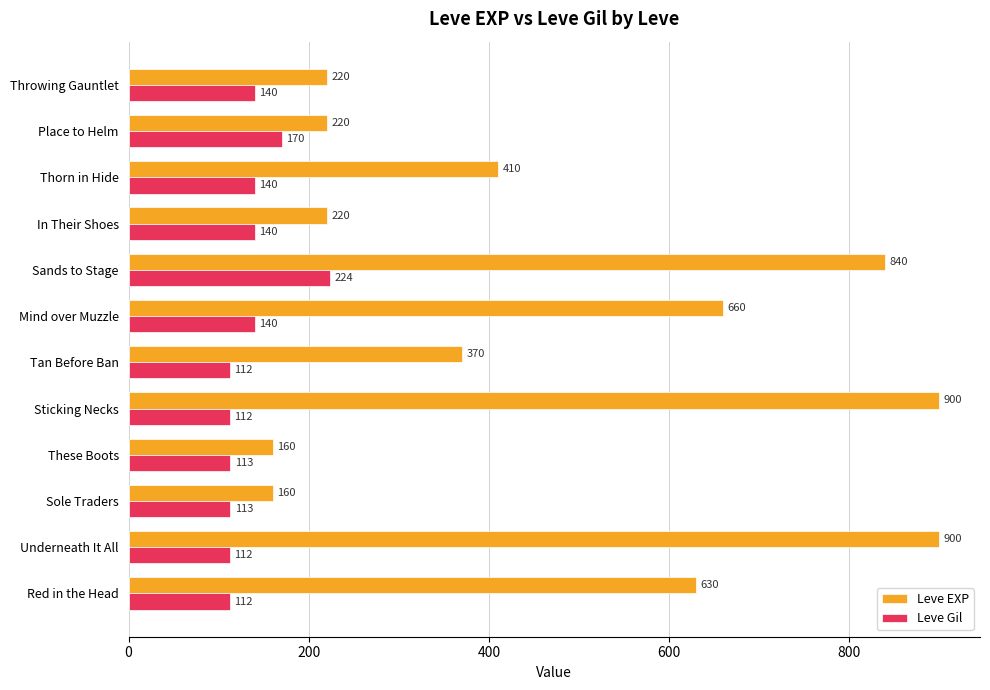

True or false: Leve EXP has a value of 900 at Sticking Necks.

True